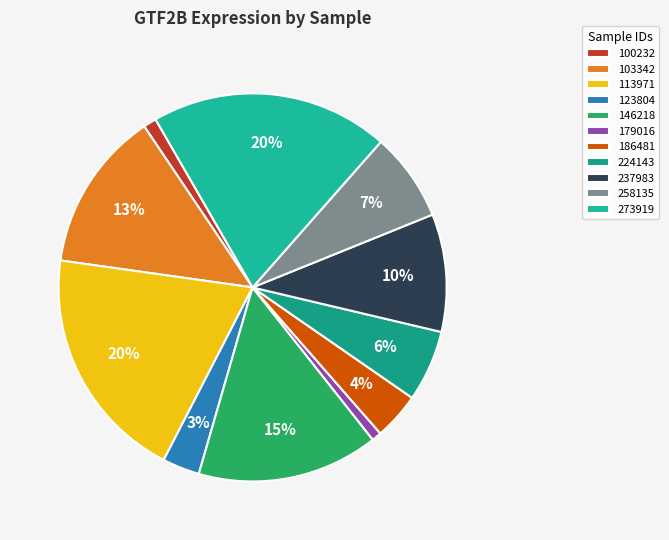

Does 103342 represent more than half of the total?

No